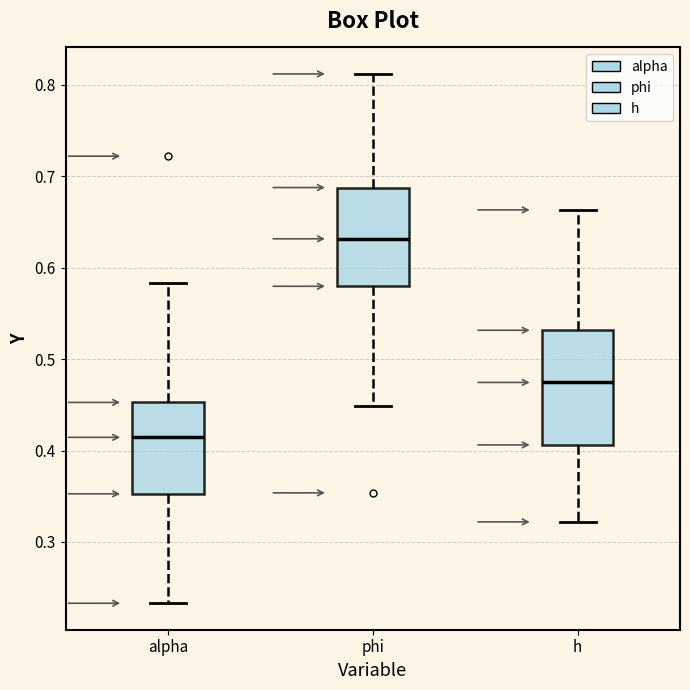

Reading left to right, transcribe this box plot: for each box, give where its median line is, the range the box spans, and where its two whiskers end, as read against the y-axis. The values are not printed on the chart, so give them approximately, as read against the axis.

alpha: median 0.41, box 0.35 to 0.45, whiskers 0.23 to 0.58
phi: median 0.63, box 0.58 to 0.69, whiskers 0.45 to 0.81
h: median 0.47, box 0.41 to 0.53, whiskers 0.32 to 0.66